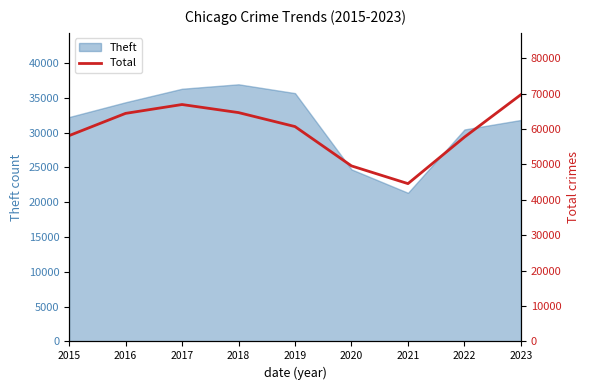

Does the chart have visible grid lines?

No